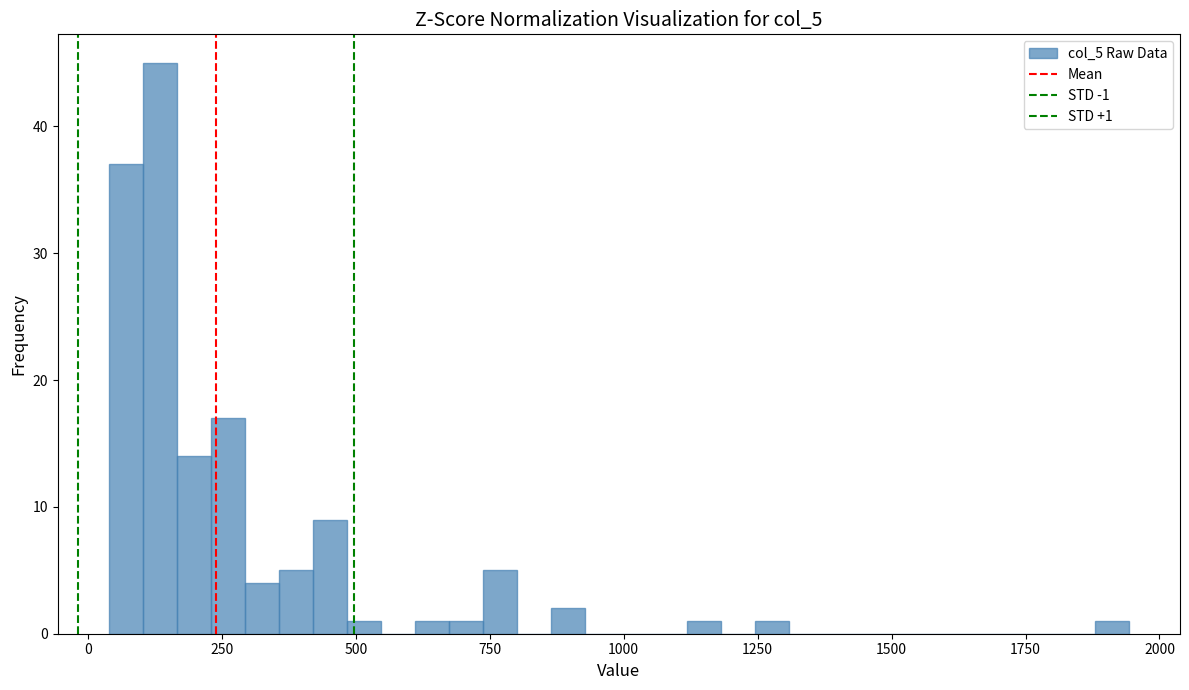

Around what value on the x-axis is the tallest bar? Give the approximate position of its centre, as read against the axis.

150